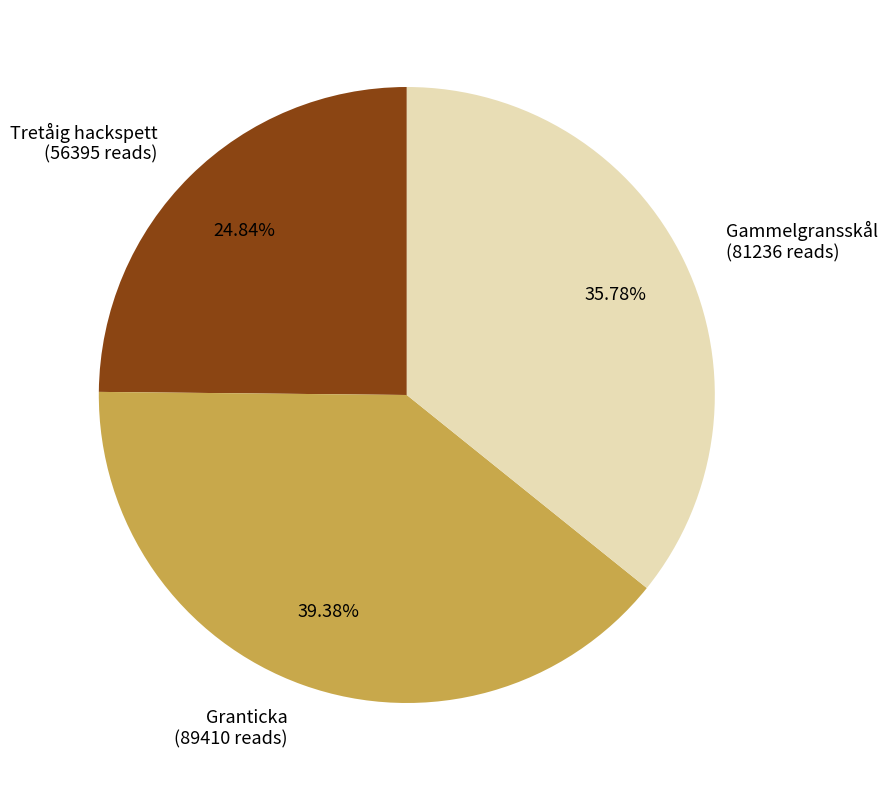

Is there any slice that represents more than half of the pie?

No